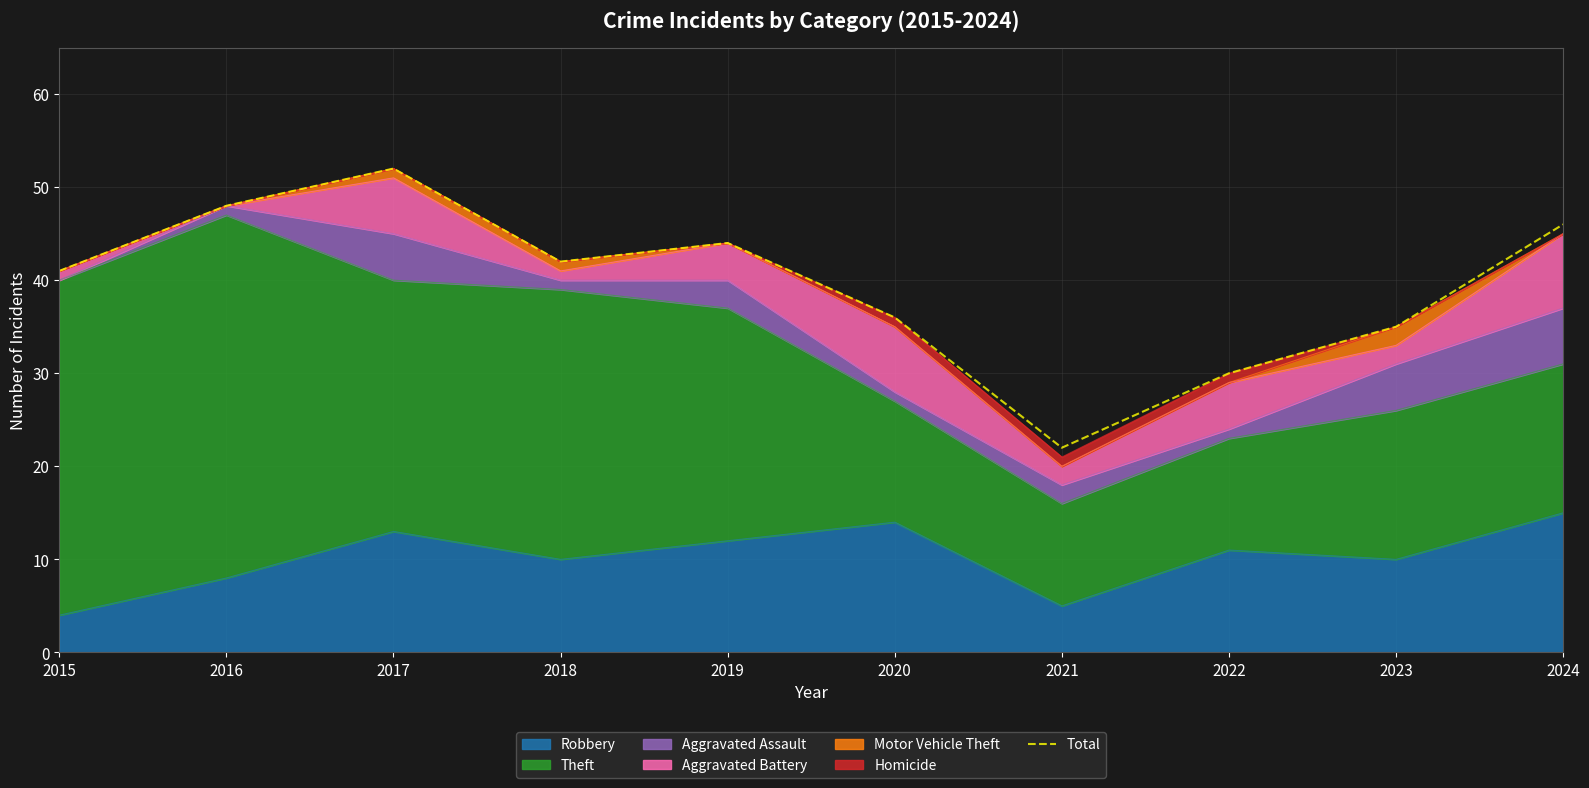

What is the sum of all values?

396